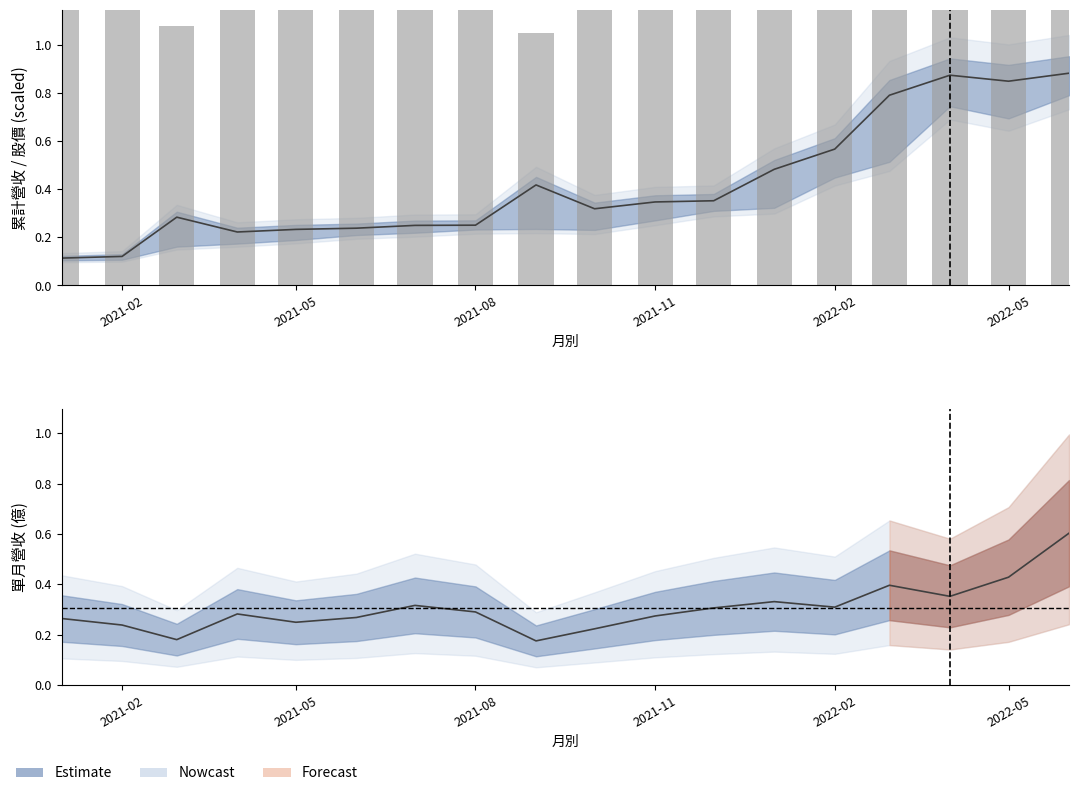

The value of 單月營收 中值 at 2021-02 is 0.2. True or false?

True